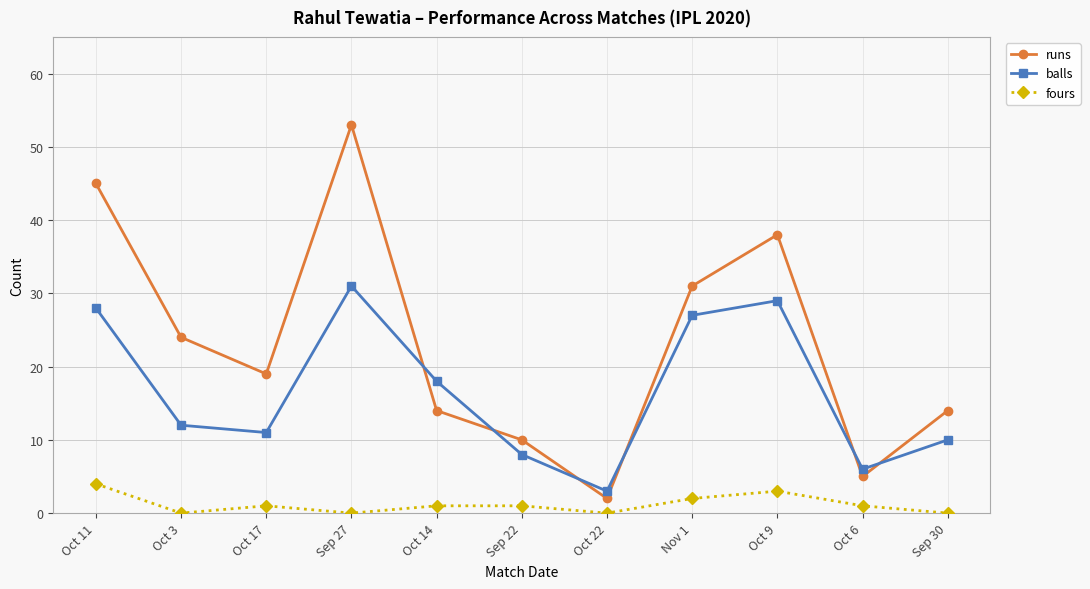

Which series changed the most between Oct 11 and Oct 17?

runs